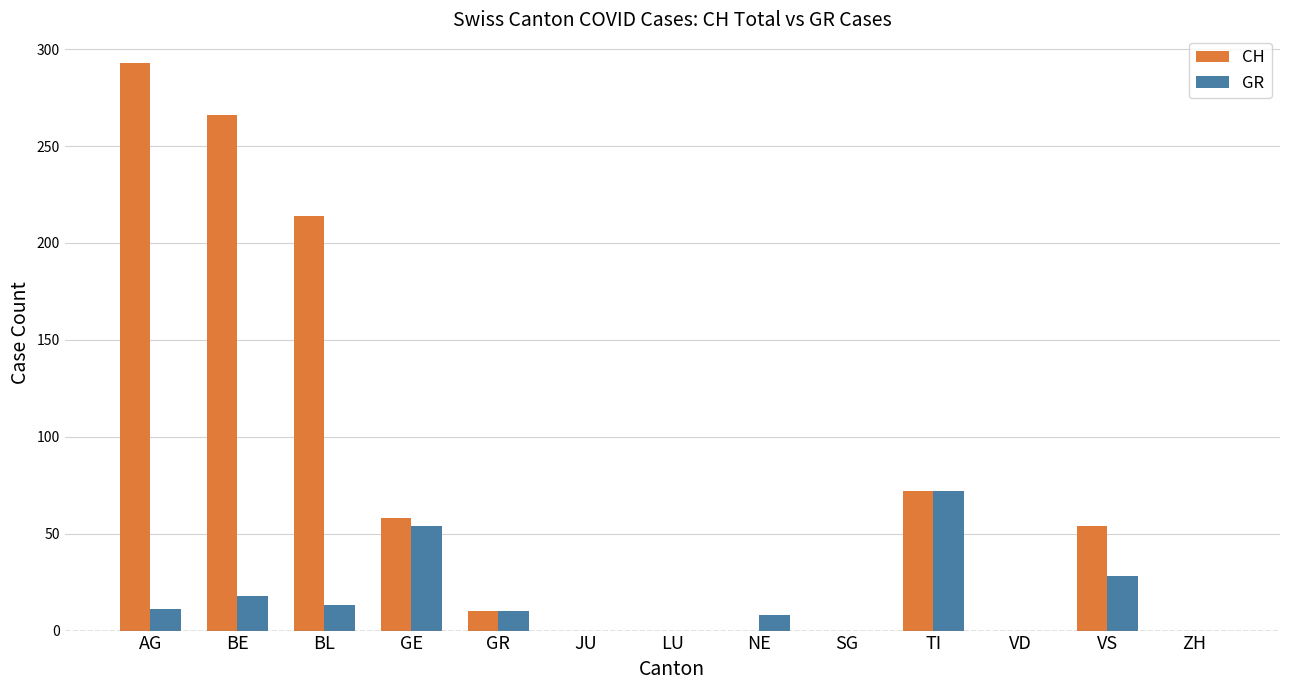

At which label does CH reach its peak?

AG